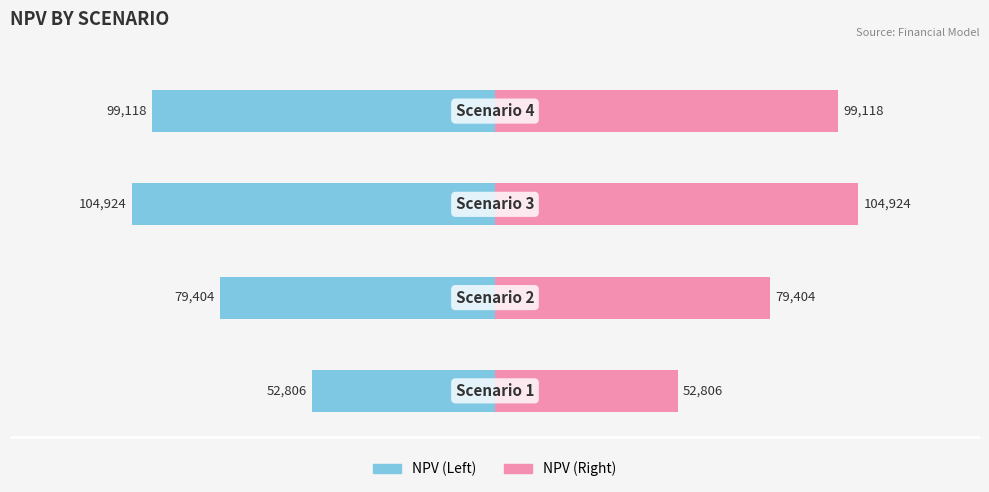

True or false: NPV (Right) has a value of 104924 at 2.

True